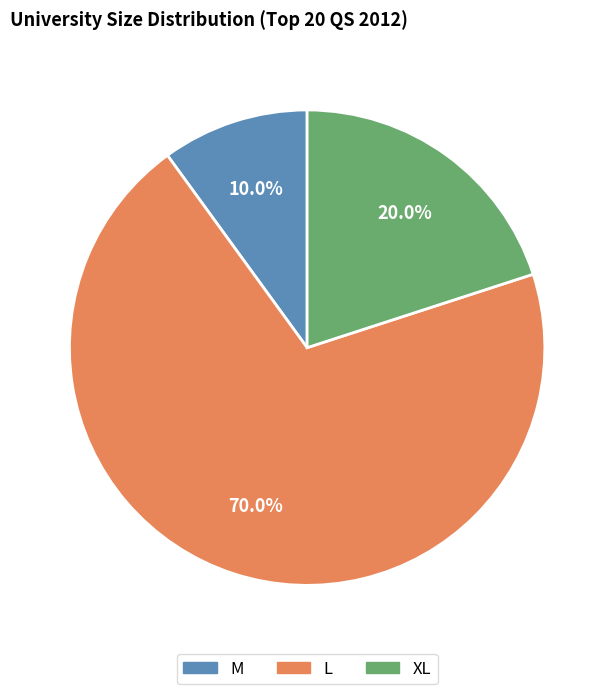

Rank the categories by value from highest to lowest.

L, XL, M